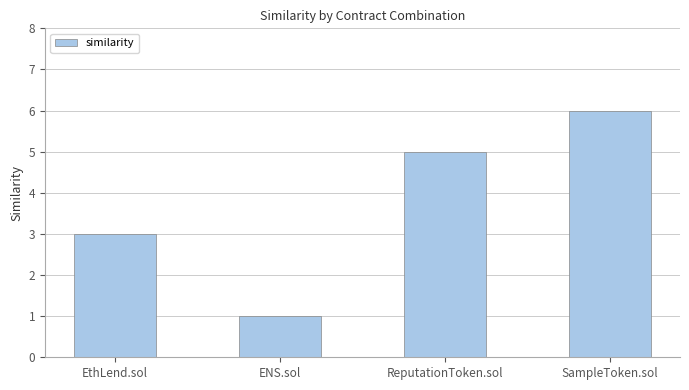

Rank the categories by value from highest to lowest.

SampleToken.sol, ReputationToken.sol, EthLend.sol, ENS.sol